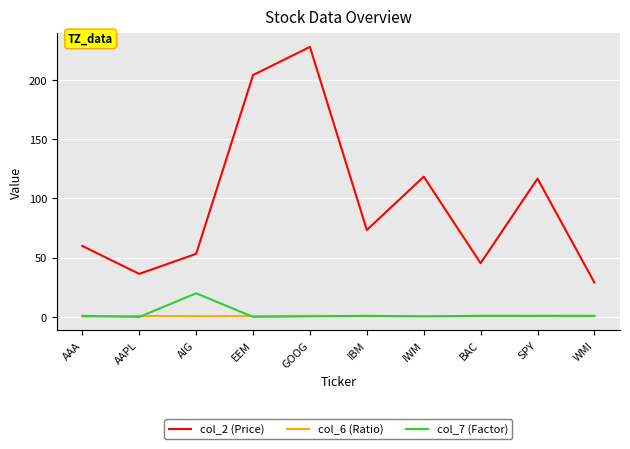

Which series changed the most between AAA and GOOG?

col_2 (Price)